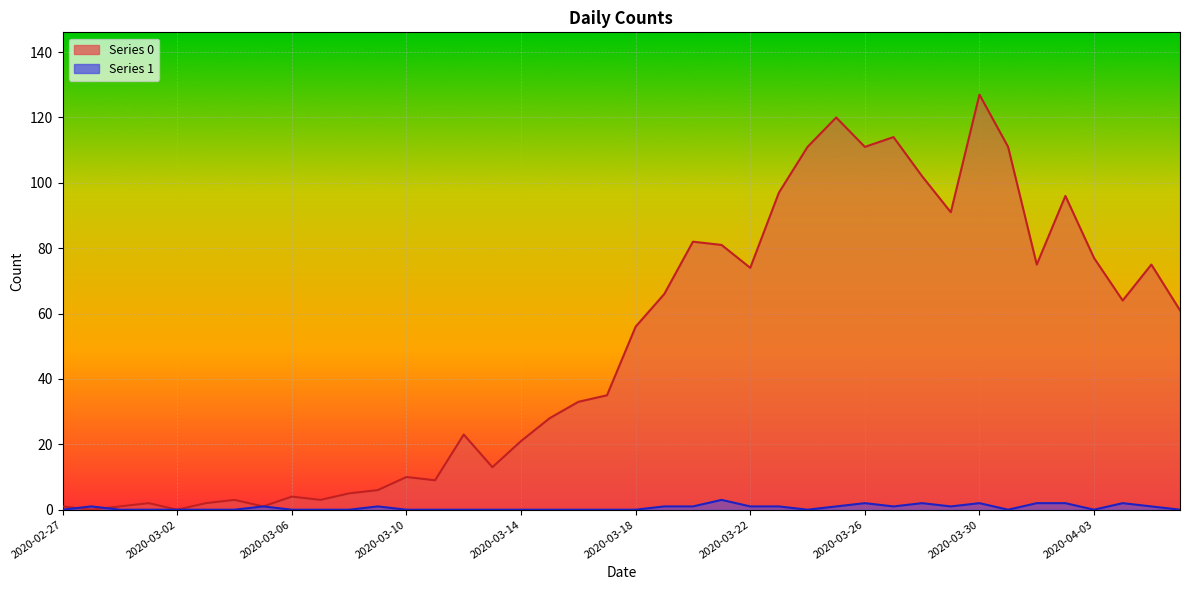

Rank the series by their average value, from lowest to highest.

1, 0